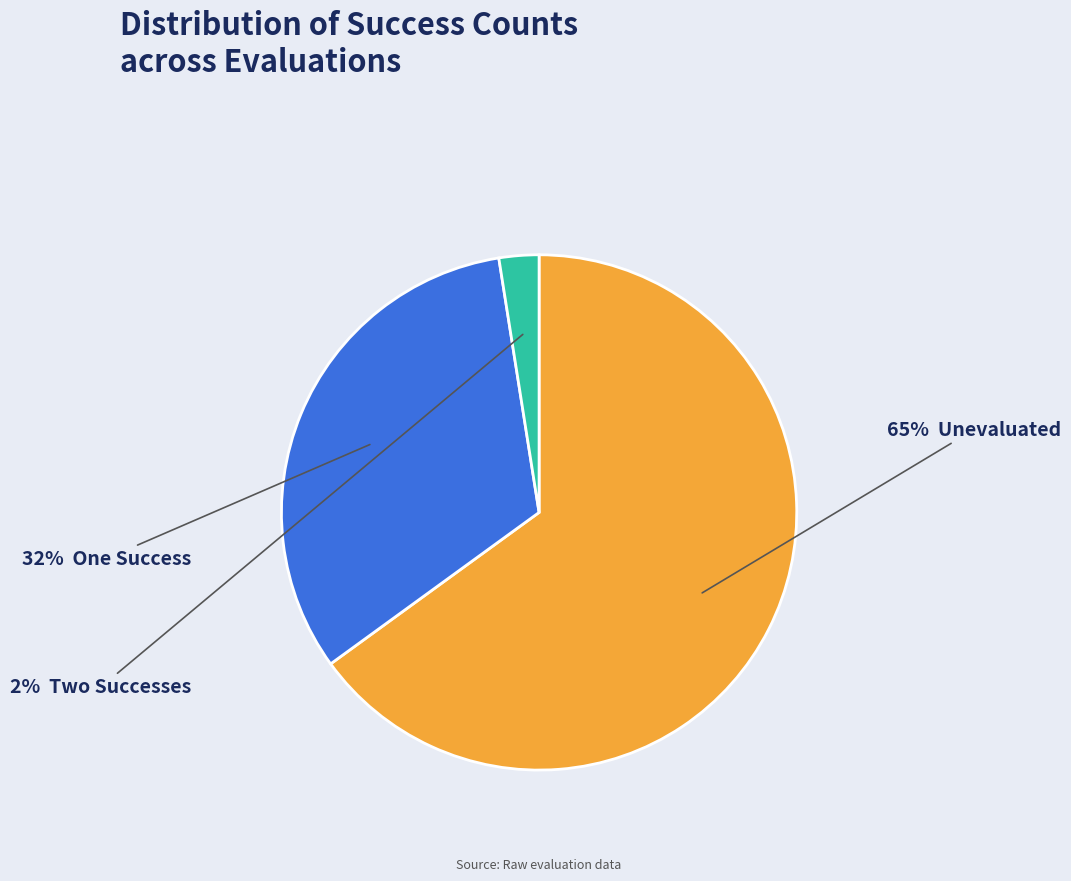

Does any single category account for the majority?

Yes